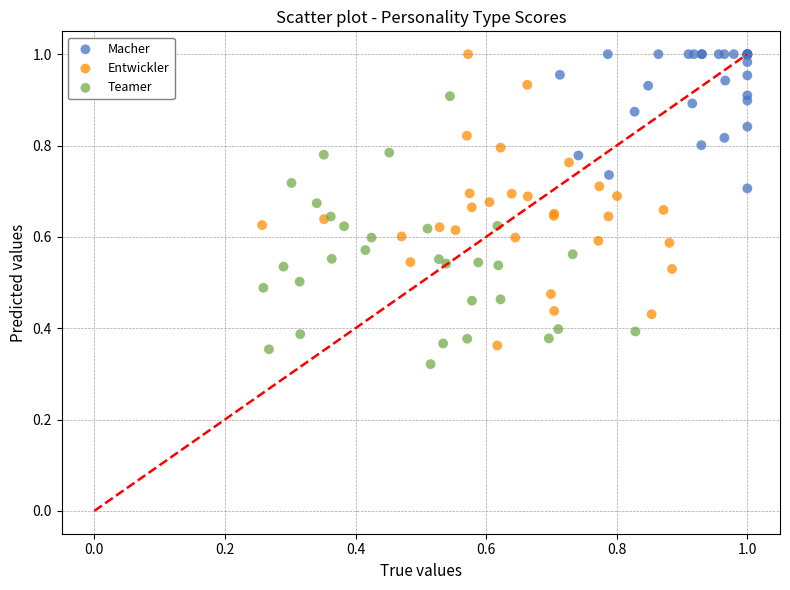

Which series has the largest Y range (max minus min)?

Entwickler